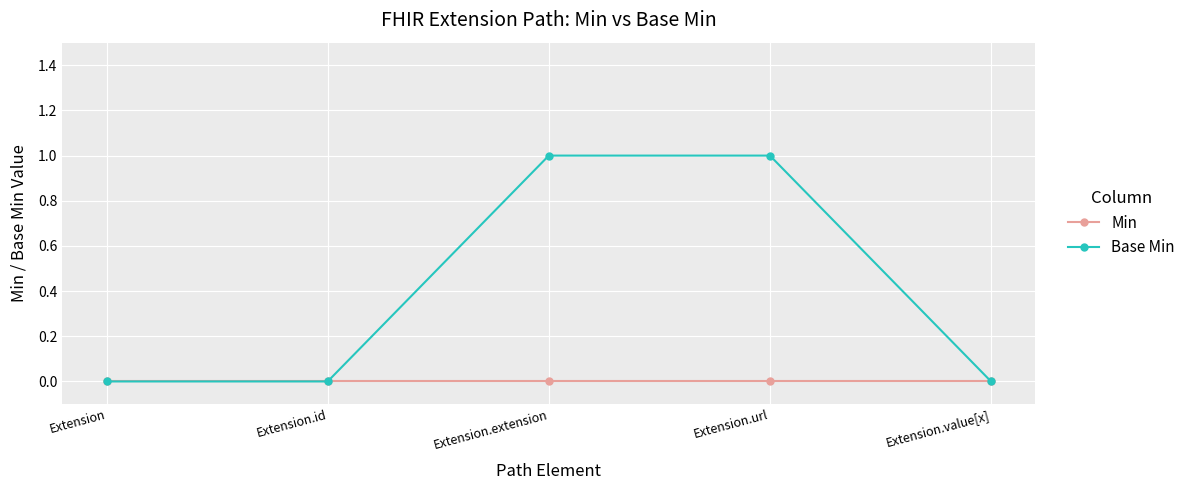

True or false: Base Min has more than 2 points higher than both neighbors.

False